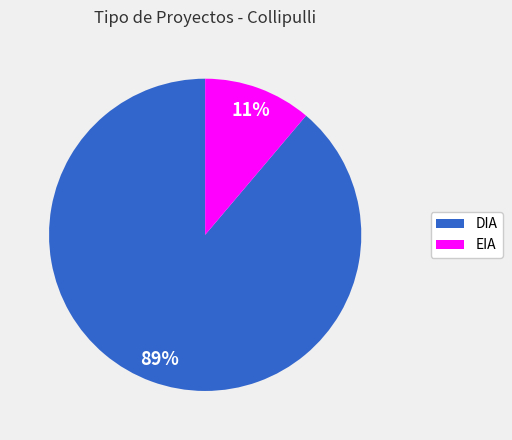

Rank the categories by value from lowest to highest.

EIA, DIA